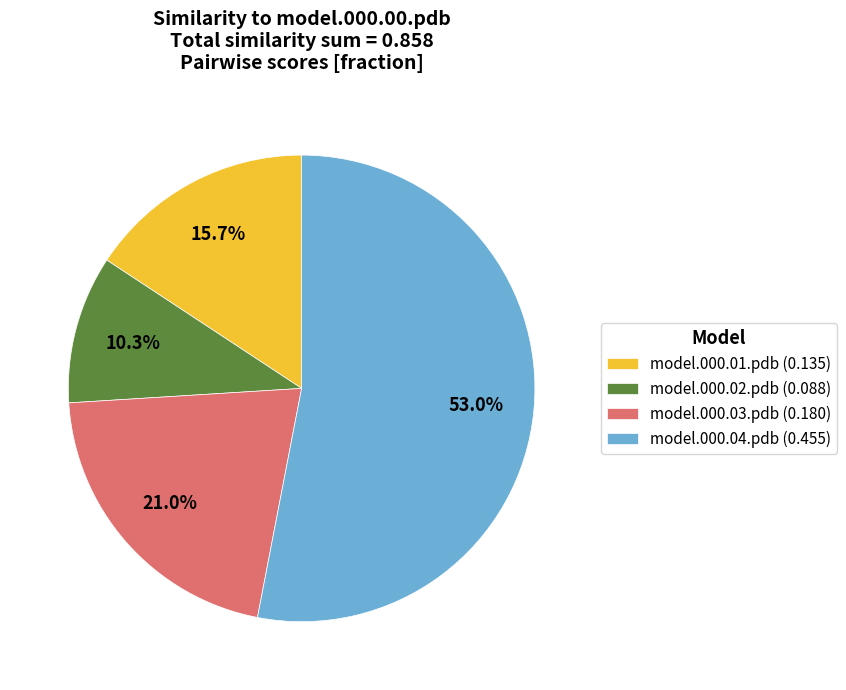

What portion of the pie excludes model.000.03.pdb?

79.0%